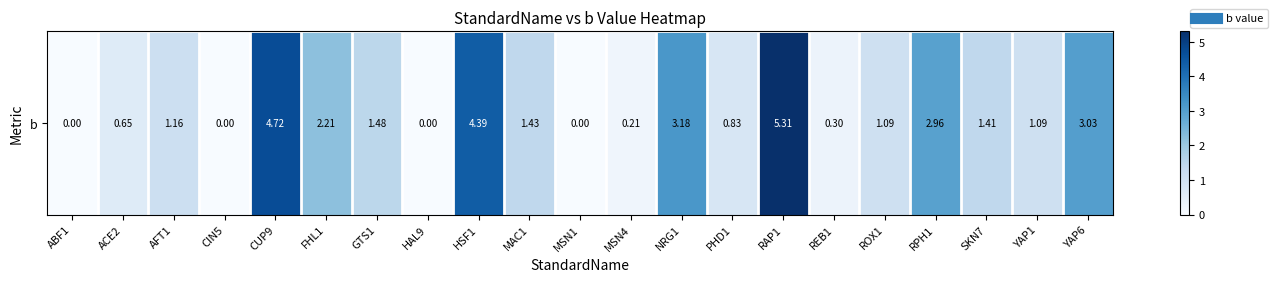

At which label is the value closest to 2?

FHL1